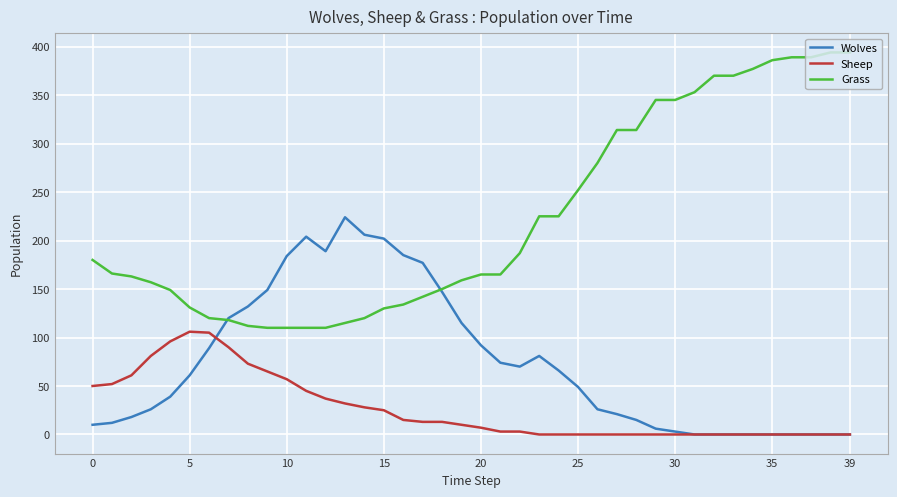

True or false: Sheep and Grass cross at least once.

False